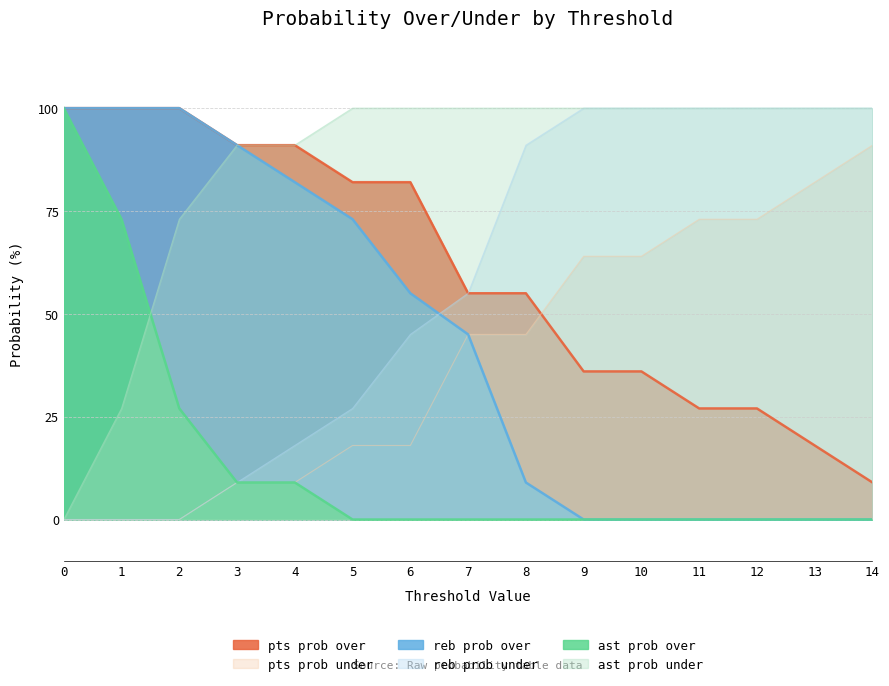

Rank the series by their maximum value, from lowest to highest.

pts prob under, pts prob over, reb prob over, reb prob under, ast prob over, ast prob under